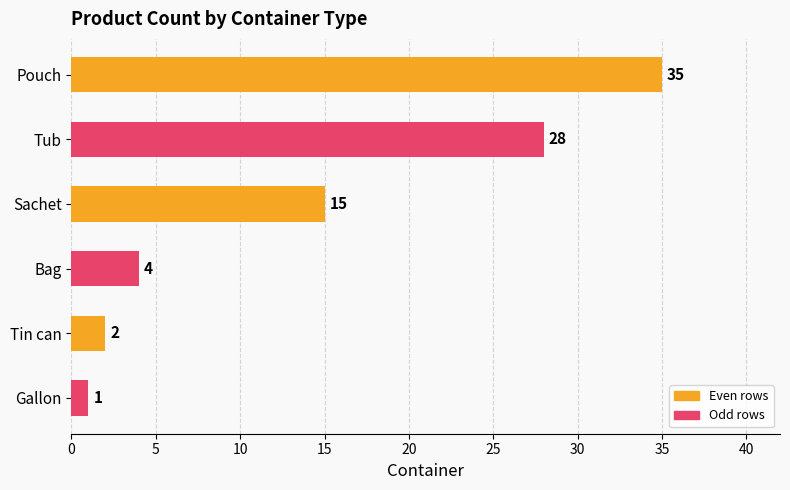

Which has a higher value, Tub or Bag?

Tub